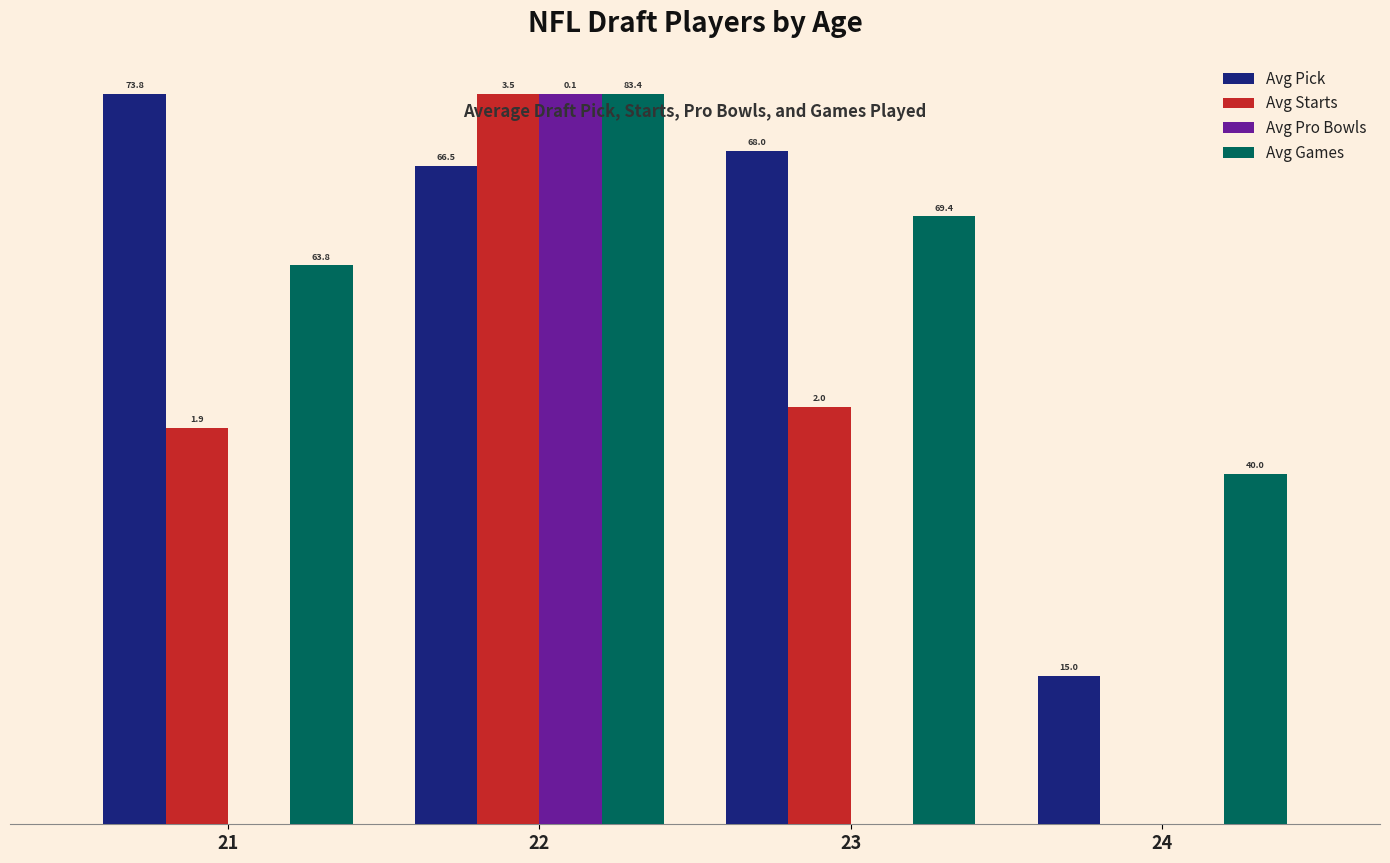

What are all the series names shown in the legend?

Avg Pick, Avg Starts, Avg Pro Bowls, Avg Games